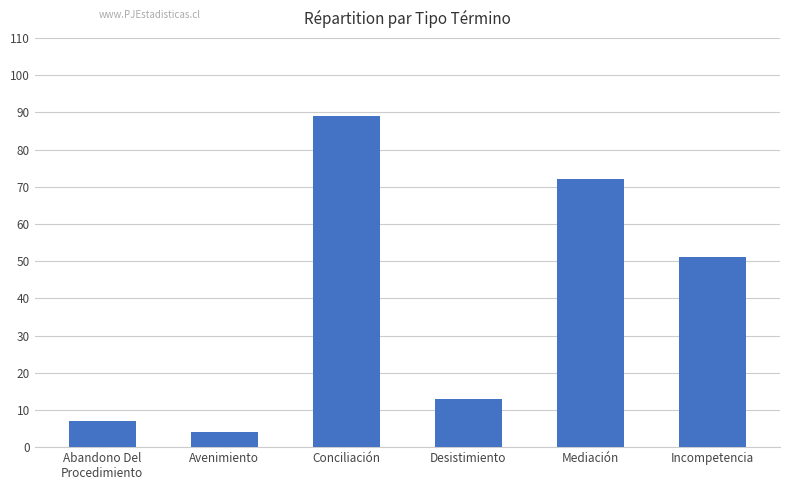

Read the value at Avenimiento, to the nearest 5.

5